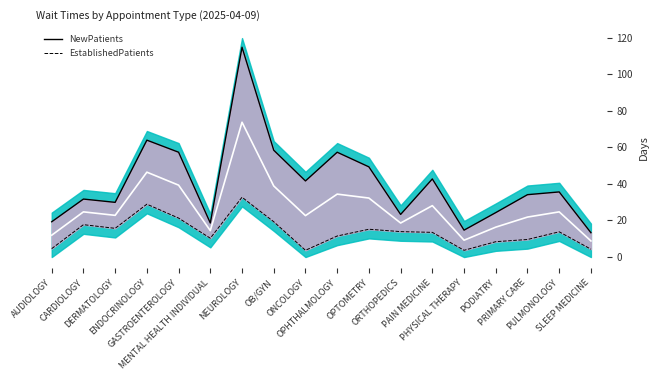

At how many categories does at least one series exceed 86?

1